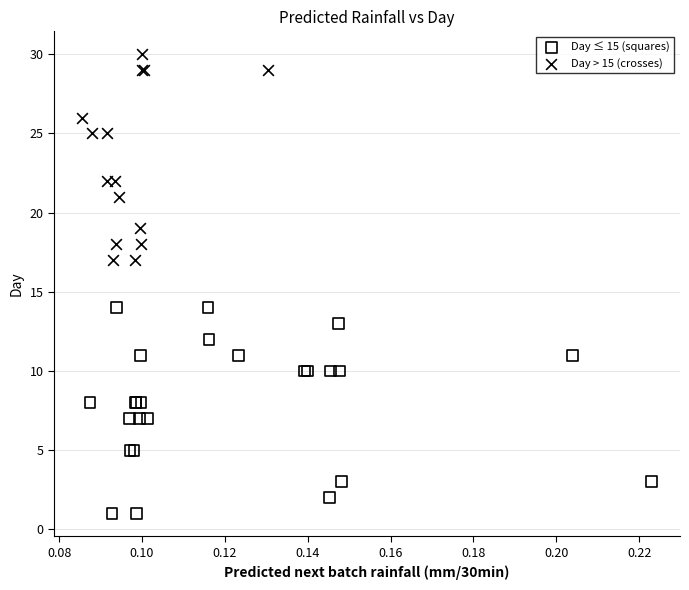

Which series contains the highest Y value?

Day > 15 (crosses)